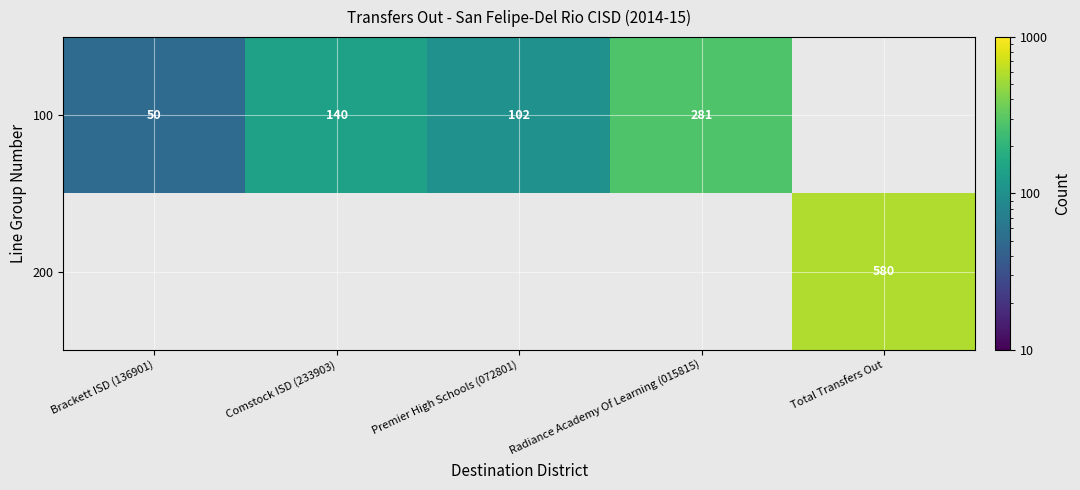

What is the sum of the 100 values at Premier High Schools (072801) and Radiance Academy Of Learning (015815)?

383